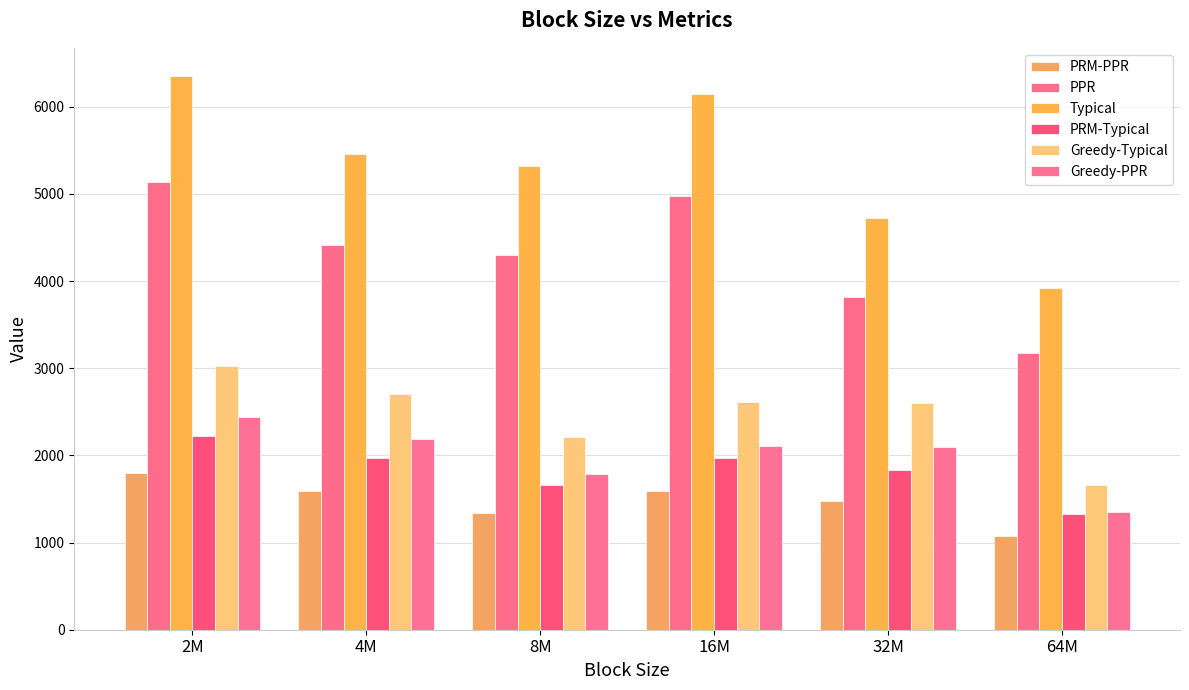

What is the spread (max minus min) of values at 32M?

3245.0